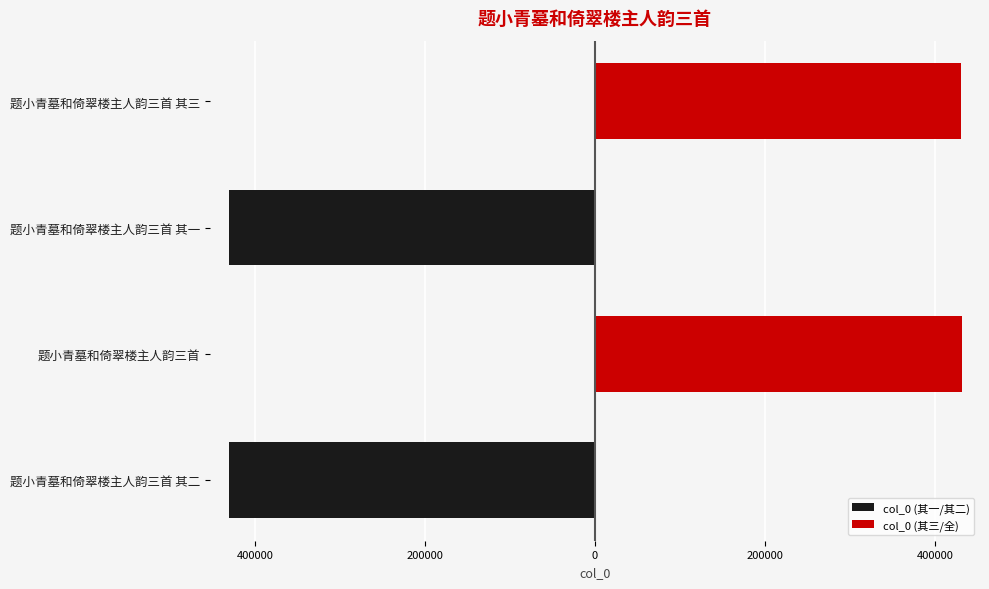

What is the difference between the maximum and minimum values in the col_0 (其三/全) series?

549